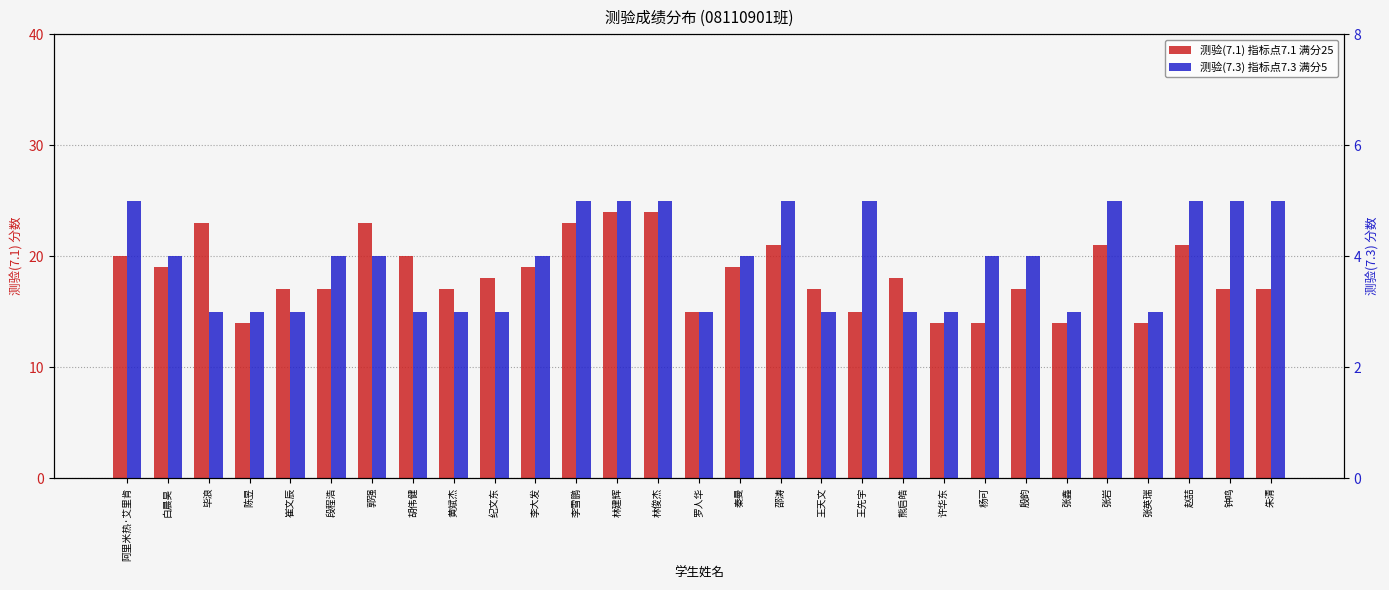

The value of 测验(7.3) 指标点7.3 满分5 at 王天文 is 2. True or false?

False